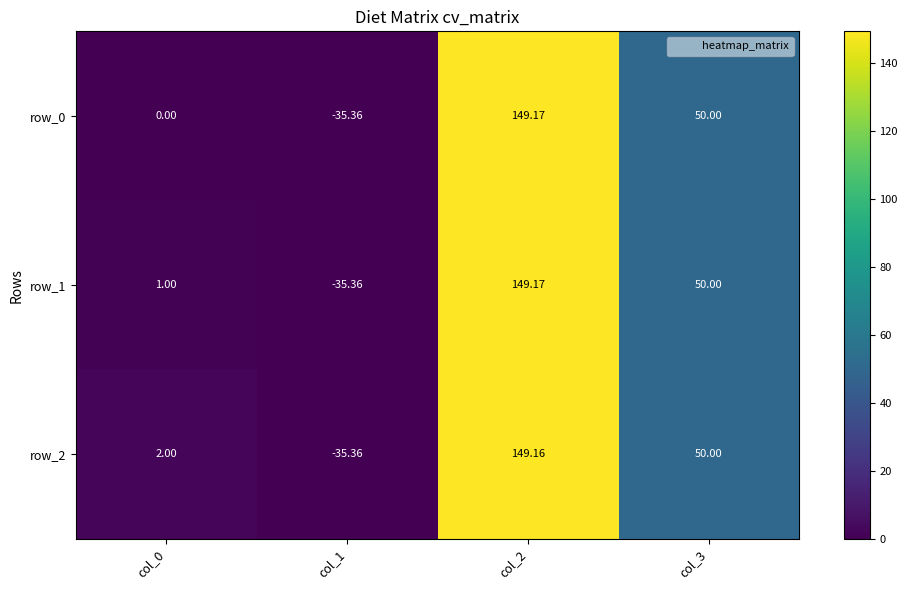

What is the highest value of the row_0 series?

149.2